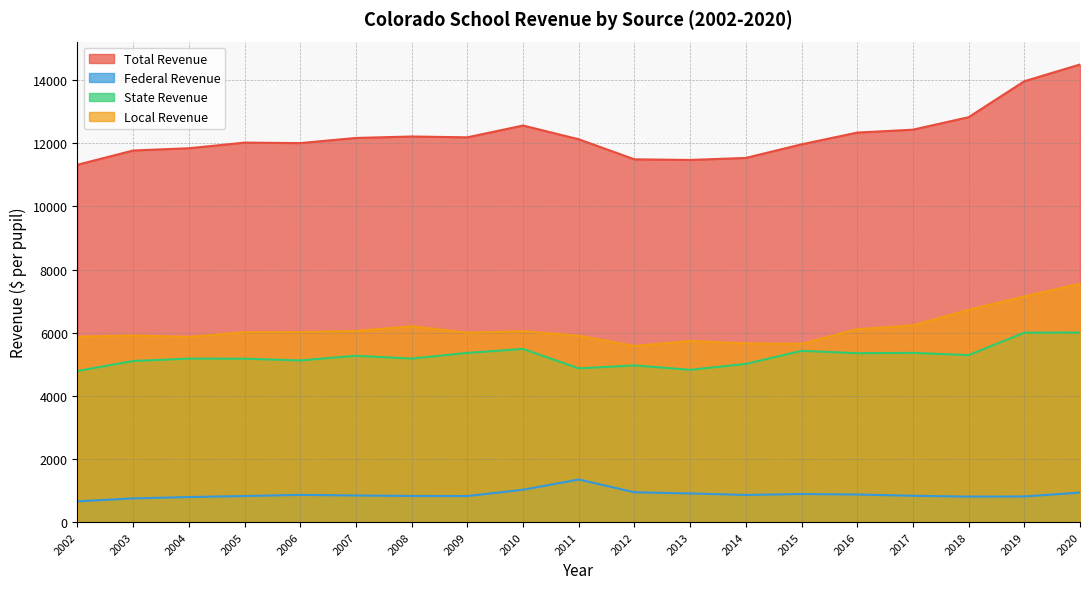

Does the chart display data point markers on the line(s)?

No